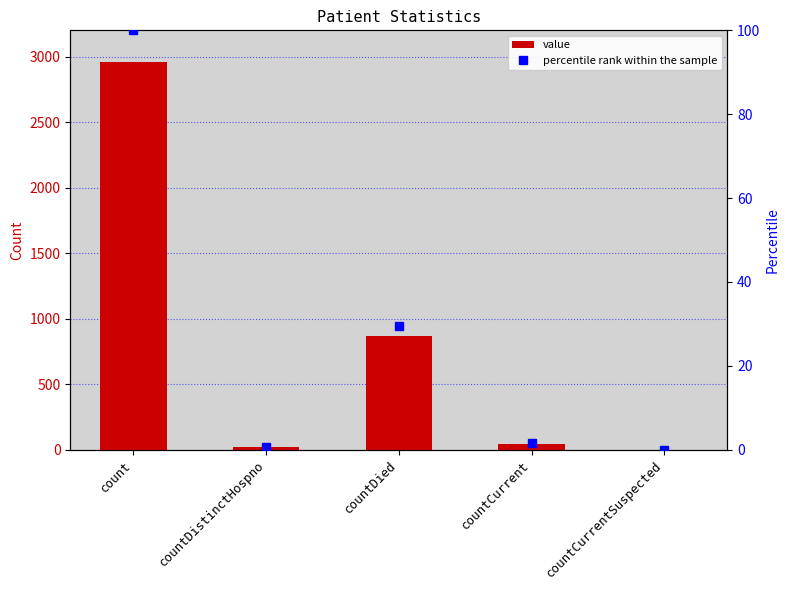

At how many categories does at least one series exceed 1154?

1